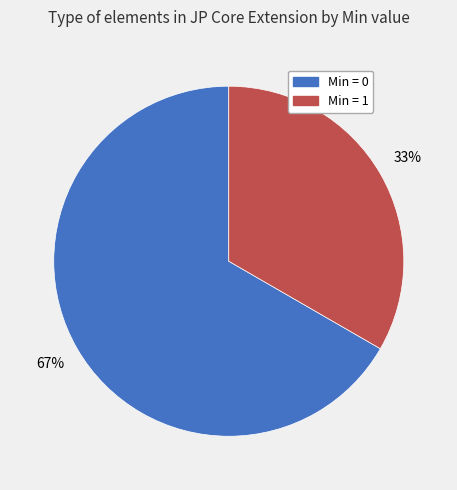

Count the number of slices in the pie.

2